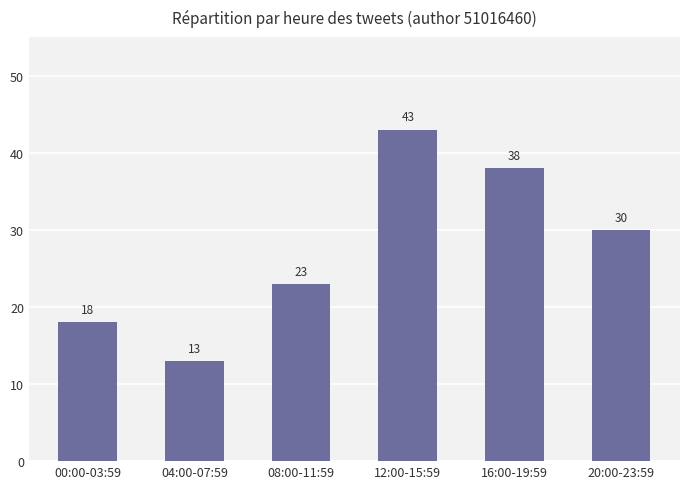

What is the label of the 3rd bar from the right?

12:00-15:59